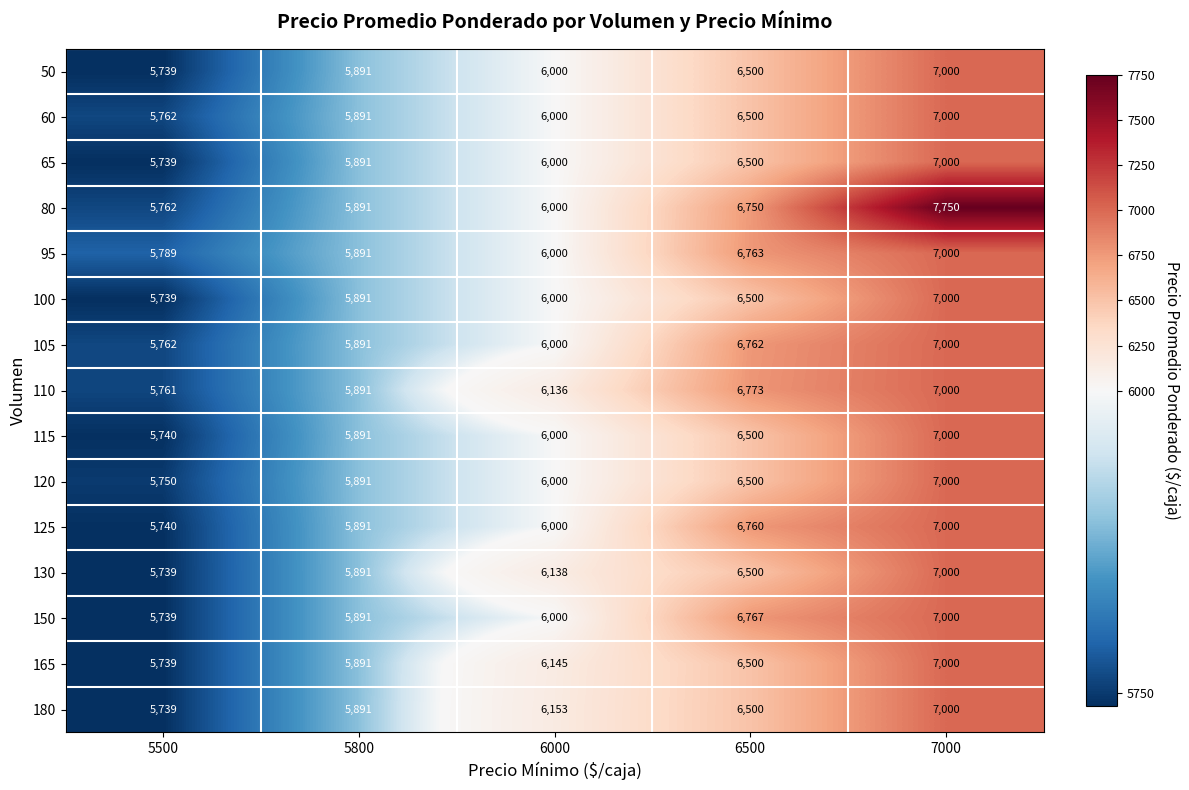

Between 5500 and 7000, which series saw the biggest shift?

80